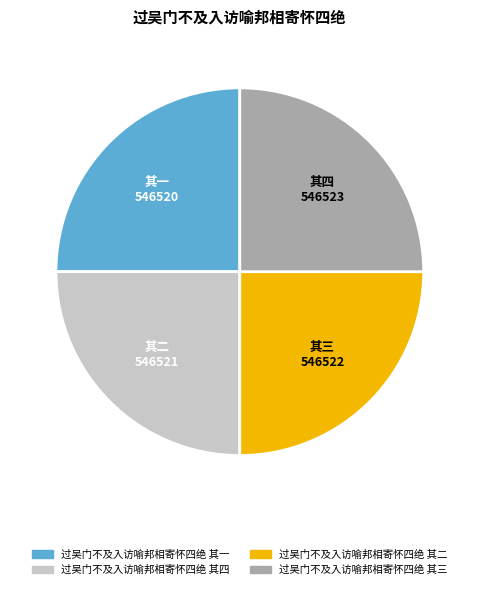

Is there any slice that represents more than half of the pie?

No